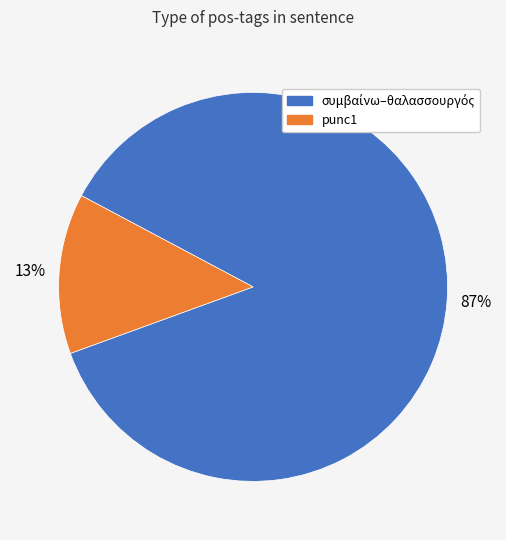

Does any single category account for the majority?

Yes